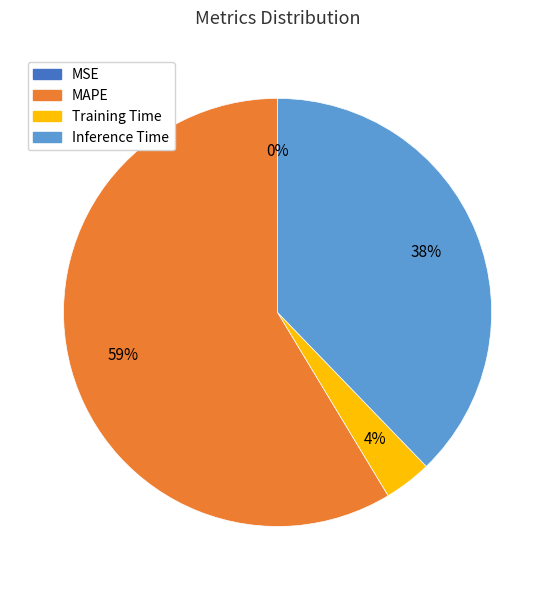

Is there a majority slice in this chart?

Yes